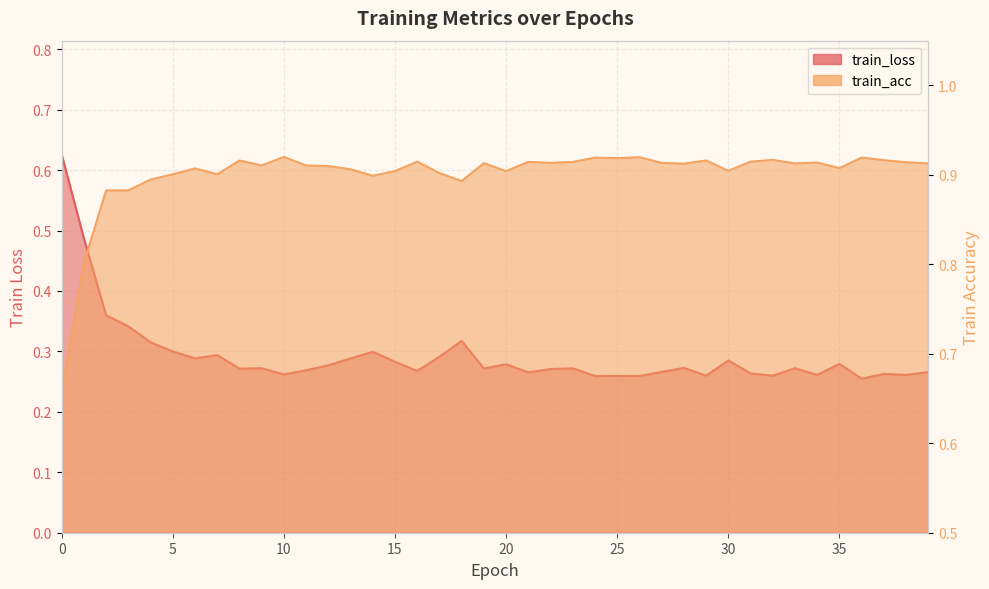

Reading left to right, what are all the values shown in this chart?

train_loss: 0.6	0.5	0.4	0.3	0.3	0.3	0.3	0.3	0.3	0.3	0.3	0.3	0.3	0.3	0.3	0.3	0.3	0.3	0.3	0.3	0.3	0.3	0.3	0.3	0.3	0.3	0.3	0.3	0.3	0.3	0.3	0.3	0.3	0.3	0.3	0.3	0.3	0.3	0.3	0.3
train_acc: 0.7	0.8	0.9	0.9	0.9	0.9	0.9	0.9	0.9	0.9	0.9	0.9	0.9	0.9	0.9	0.9	0.9	0.9	0.9	0.9	0.9	0.9	0.9	0.9	0.9	0.9	0.9	0.9	0.9	0.9	0.9	0.9	0.9	0.9	0.9	0.9	0.9	0.9	0.9	0.9